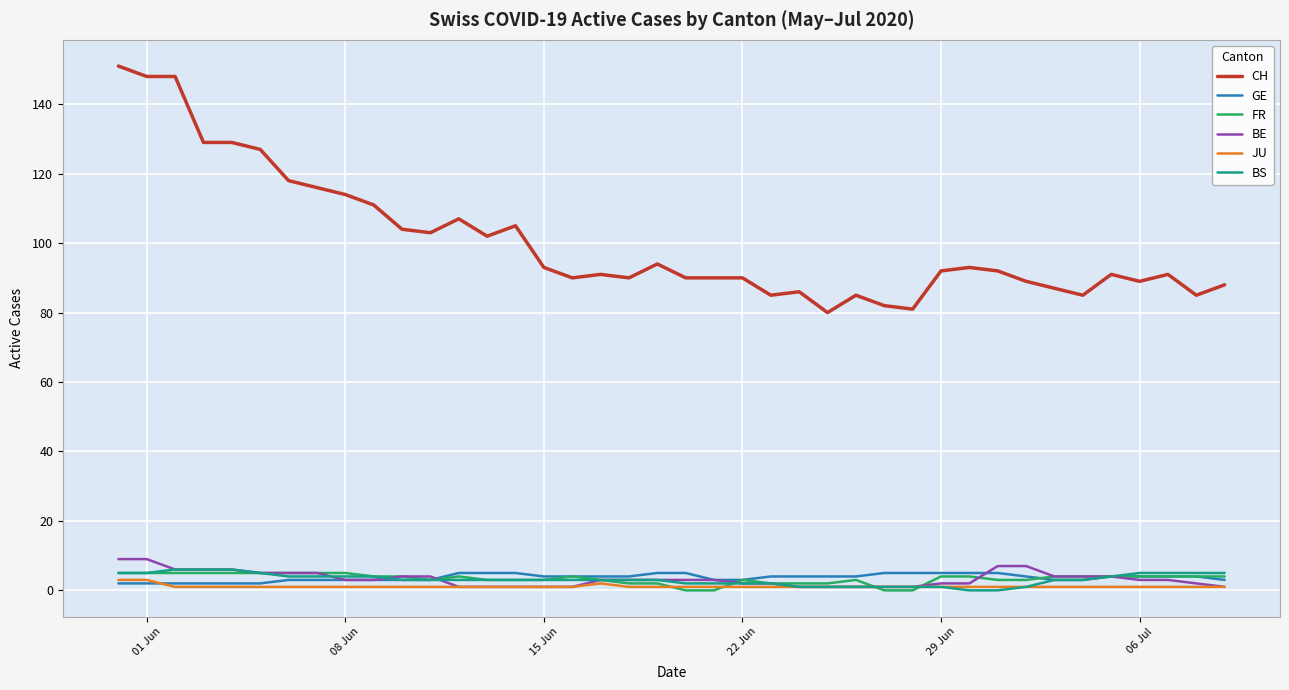

True or false: CH and BE intersect in this chart.

False